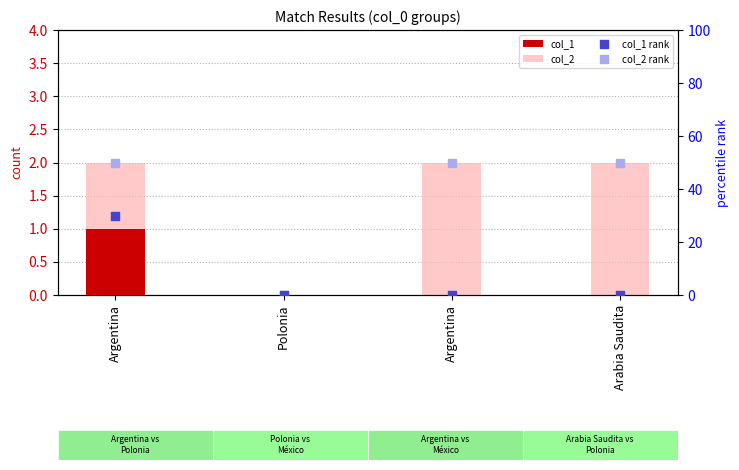

Which series contains the lowest Y value?

col_1